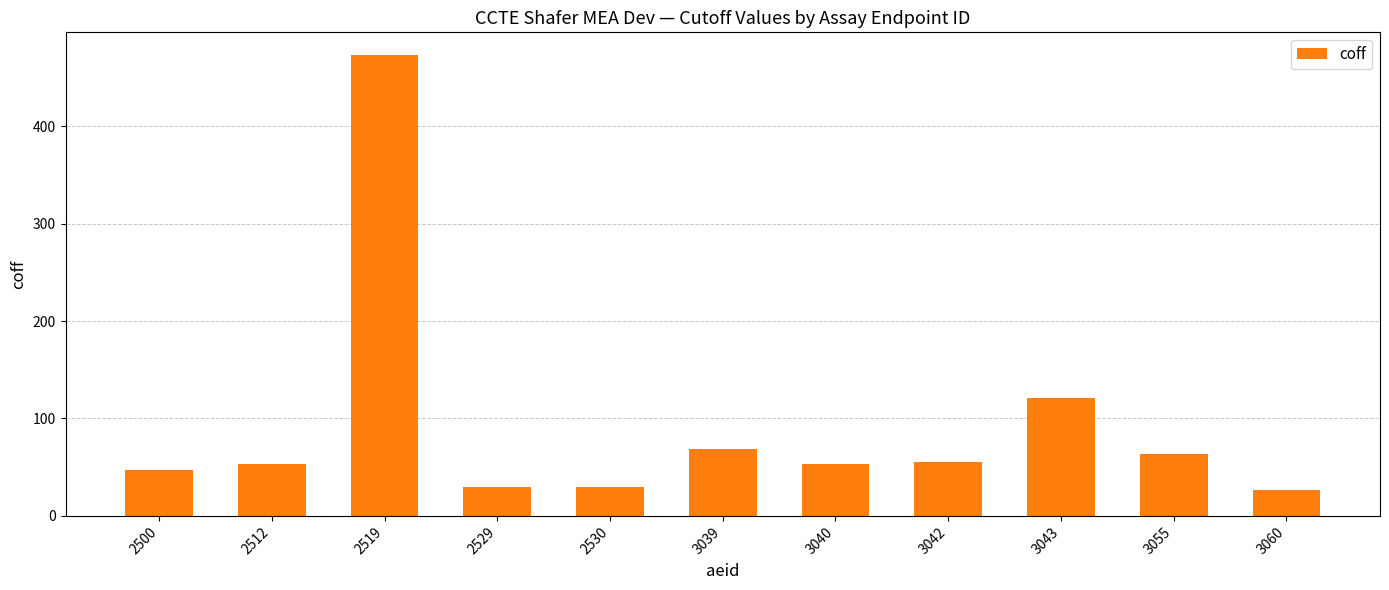

Which category has the highest value across all series?

2519